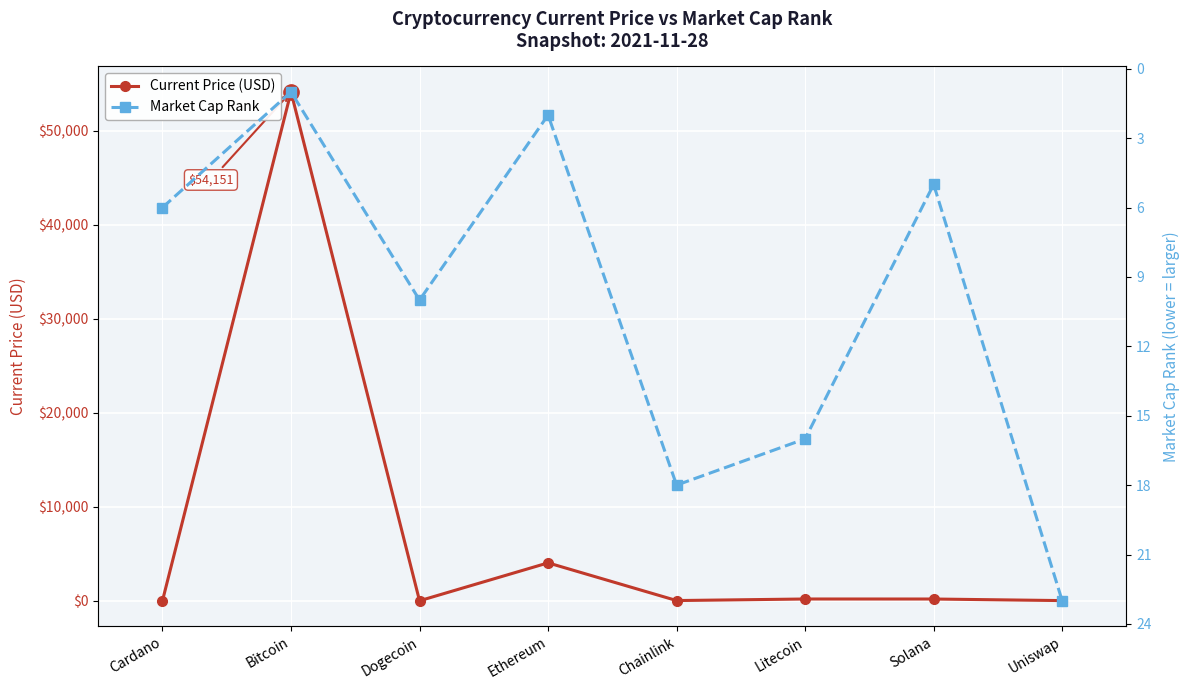

Which category has the lowest value across all series?

Dogecoin